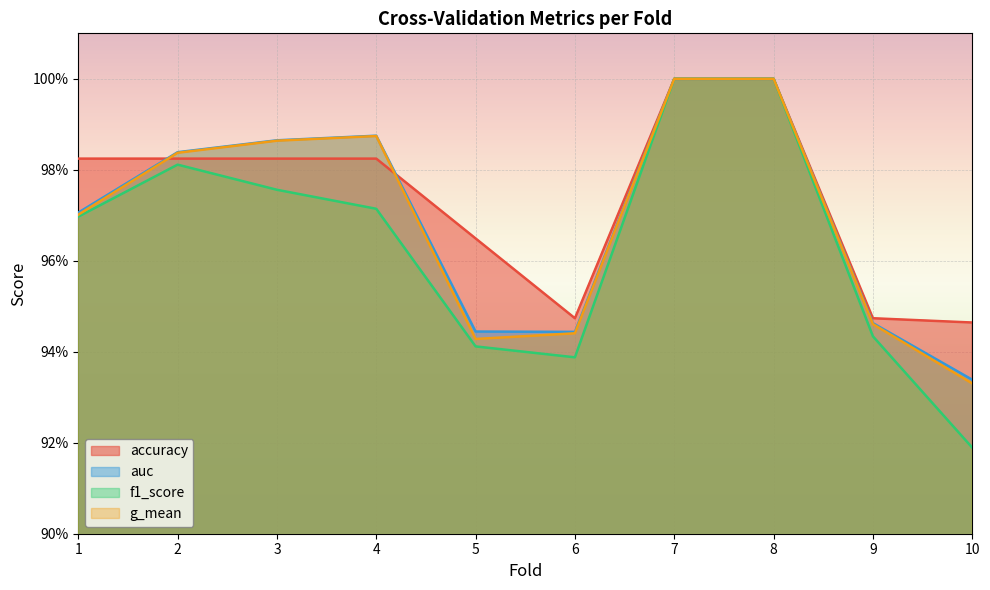

The value of auc at 2 is 1.0. True or false?

True